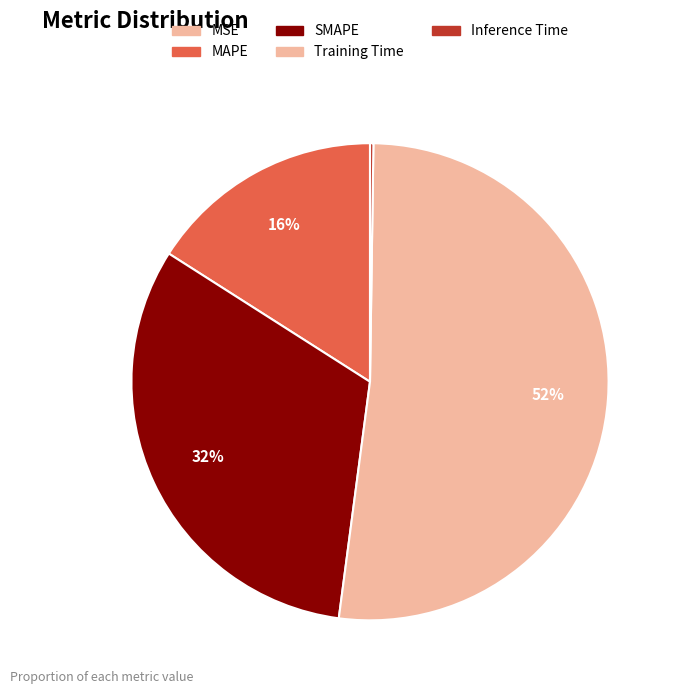

Which has a higher value, MAPE or MSE?

MAPE